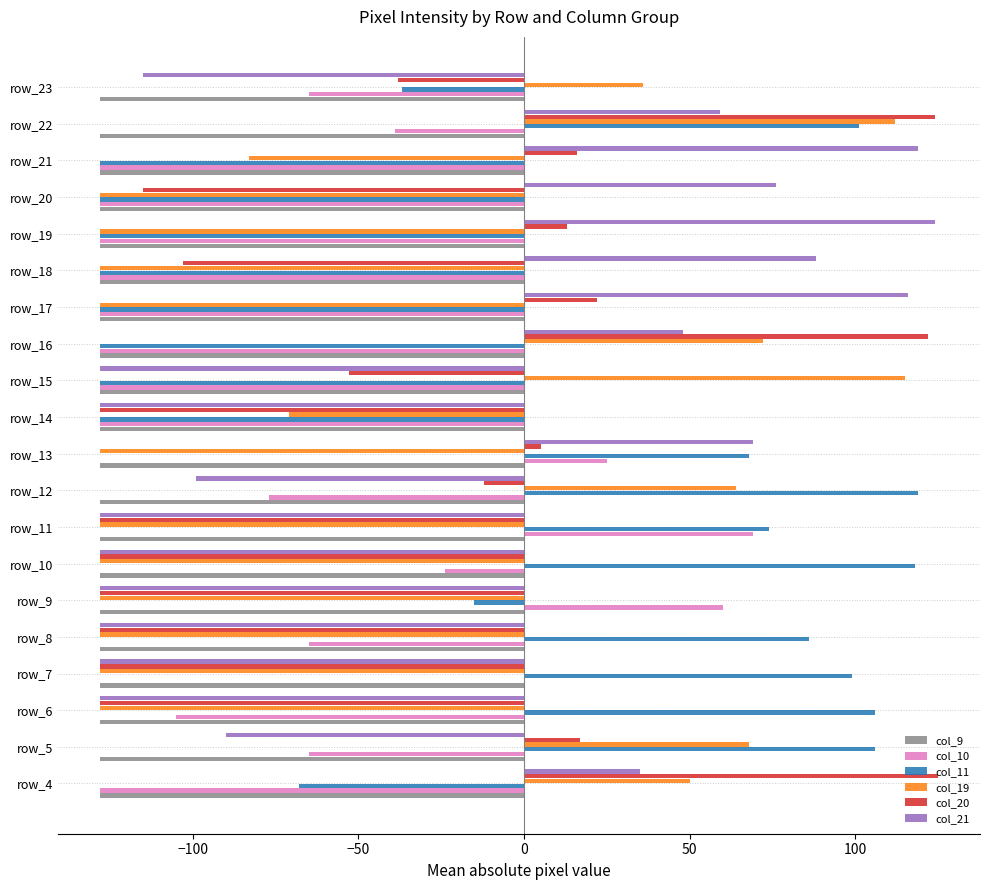

Which series changed the most between row_4 and row_5?

col_11